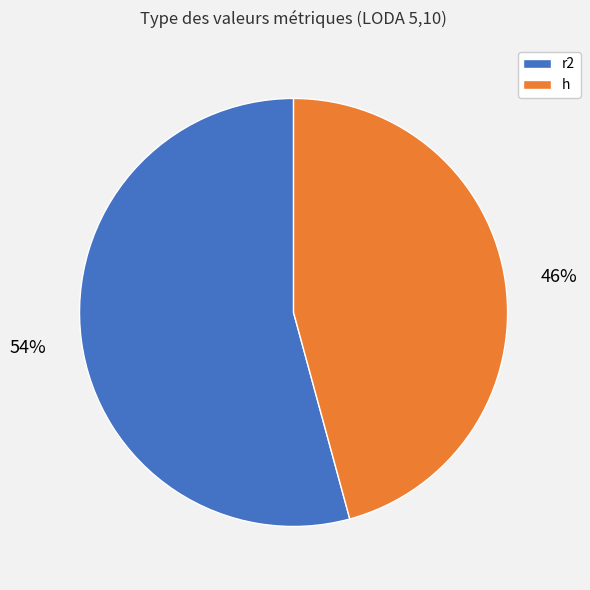

To the nearest percent, what portion does h represent?

46%